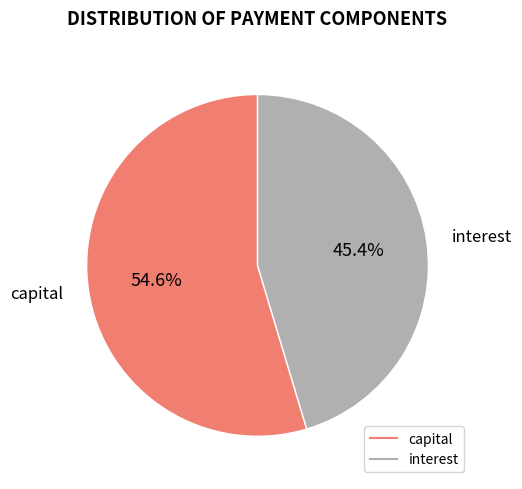

Is there a majority slice in this chart?

Yes